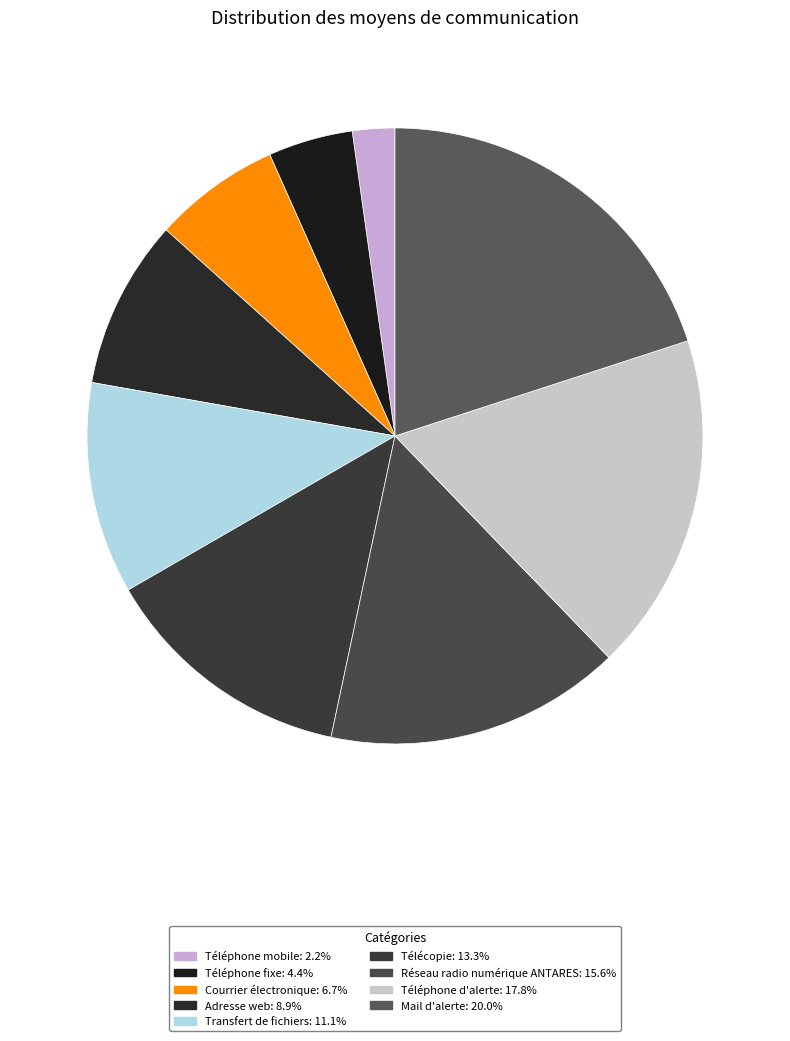

What percentage is NOT represented by Téléphone mobile?

97.8%